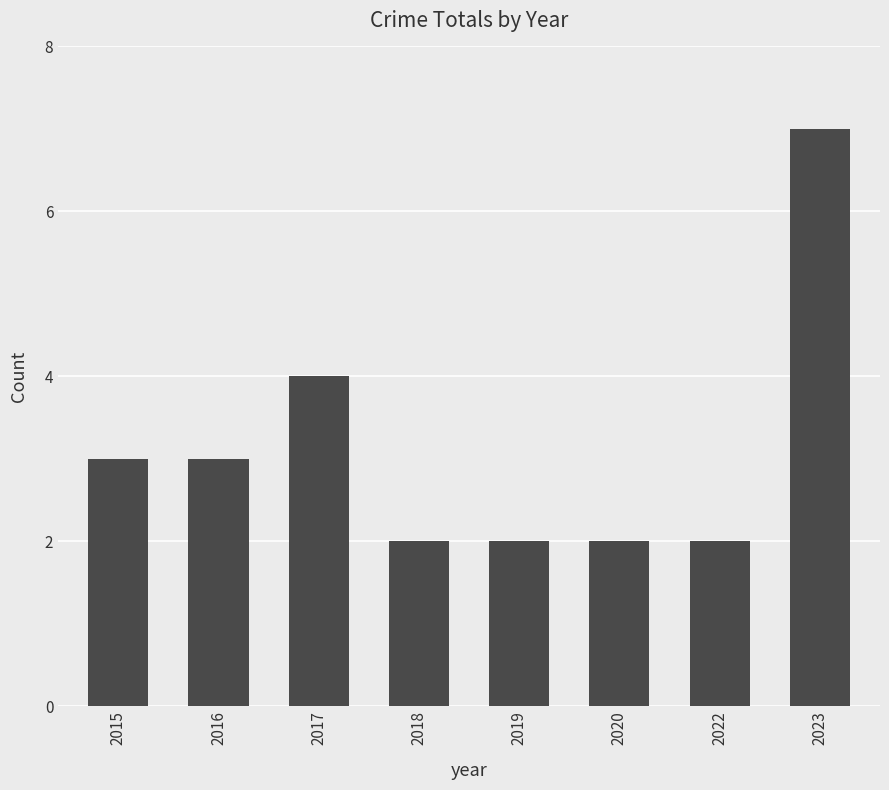

Does the chart contain stacked bars?

No